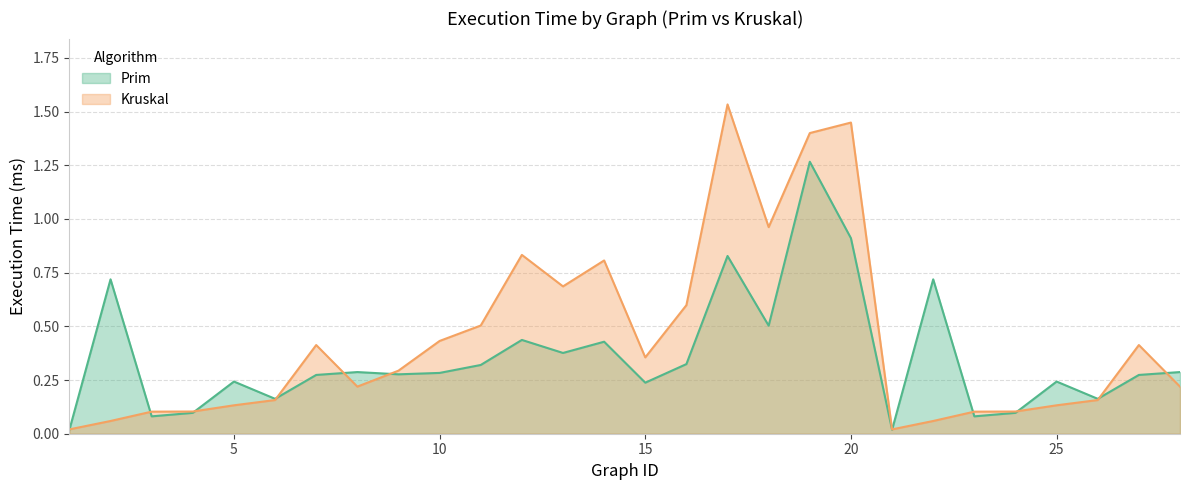

Where is the first local minimum for Kruskal?

8